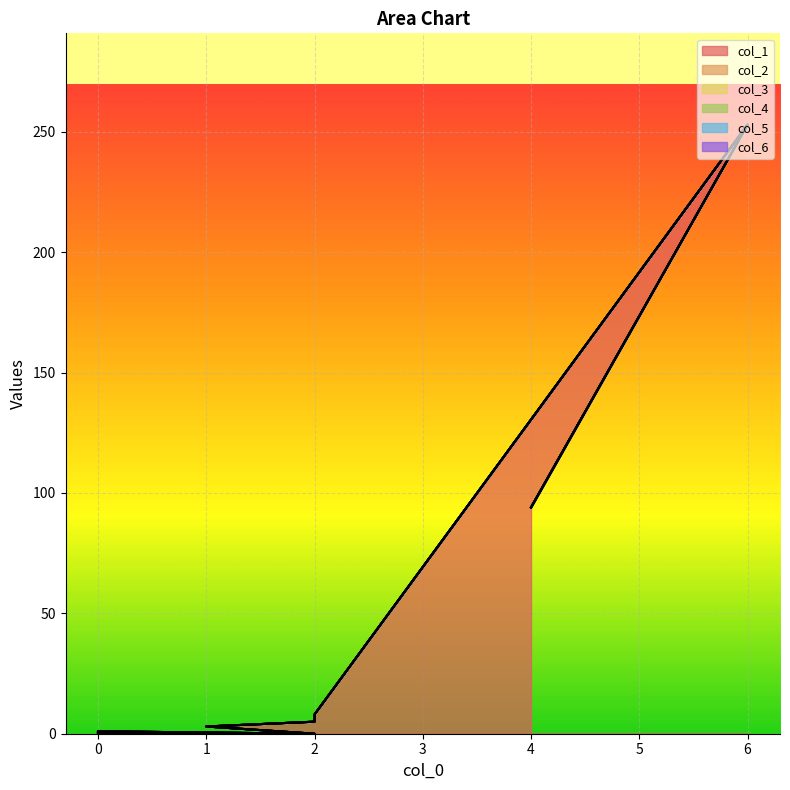

How many interior local peaks does the col_1 series have?

2